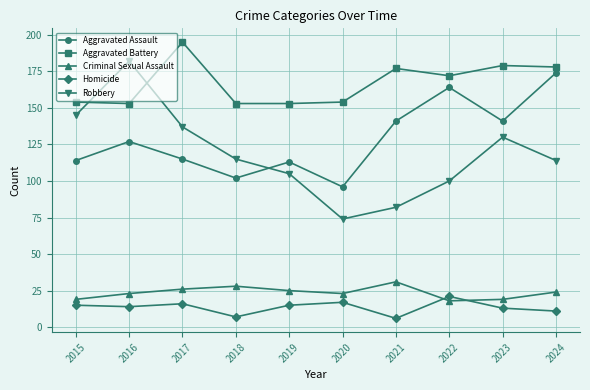

What is the maximum value for Aggravated Assault?

174